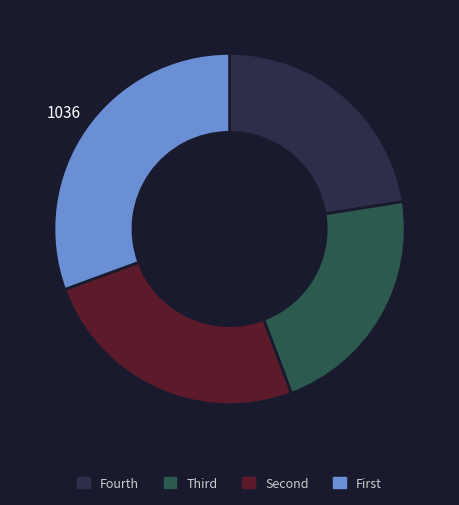

Is it true that Fourth is 30% of the pie?

False